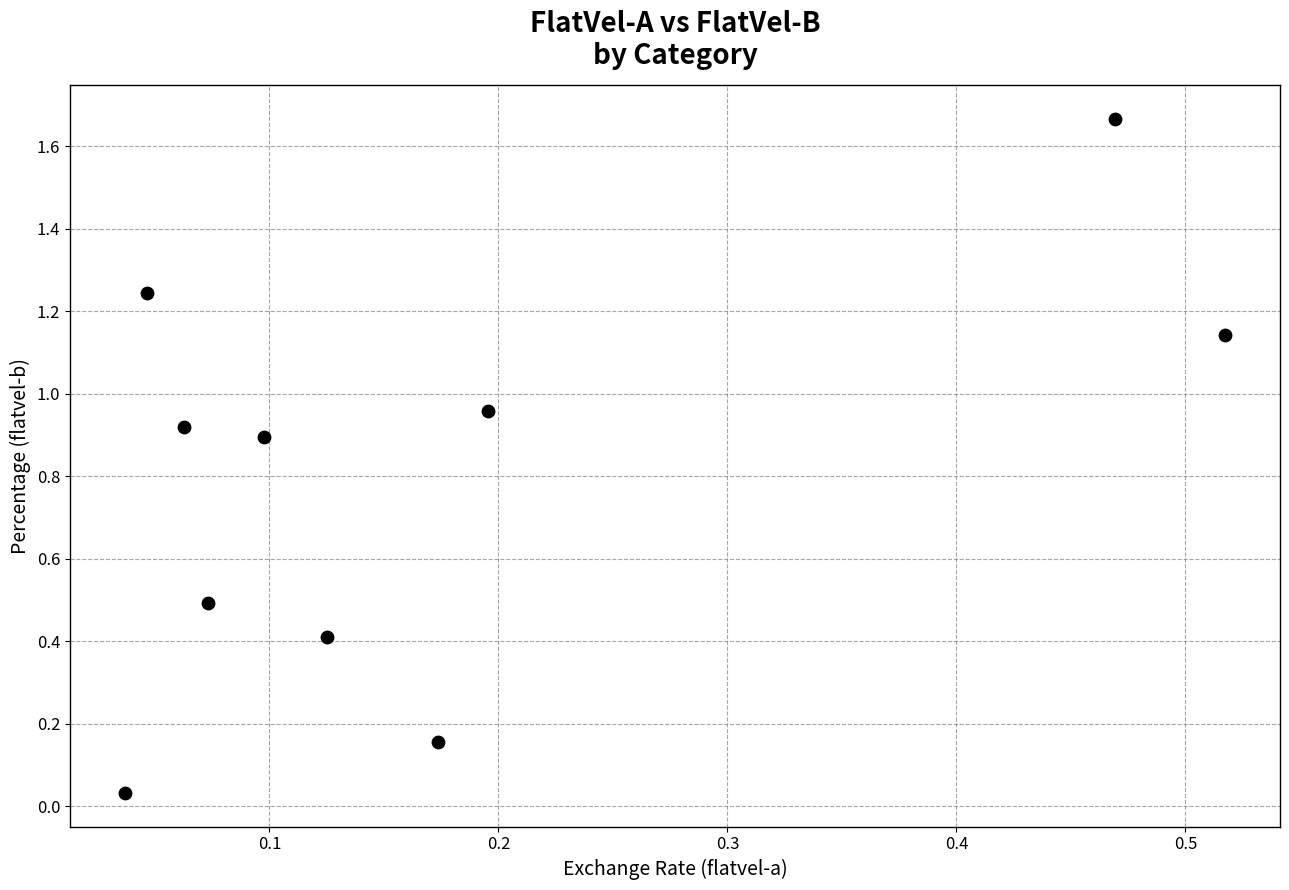

What is the range of X values (max minus min)?

0.5